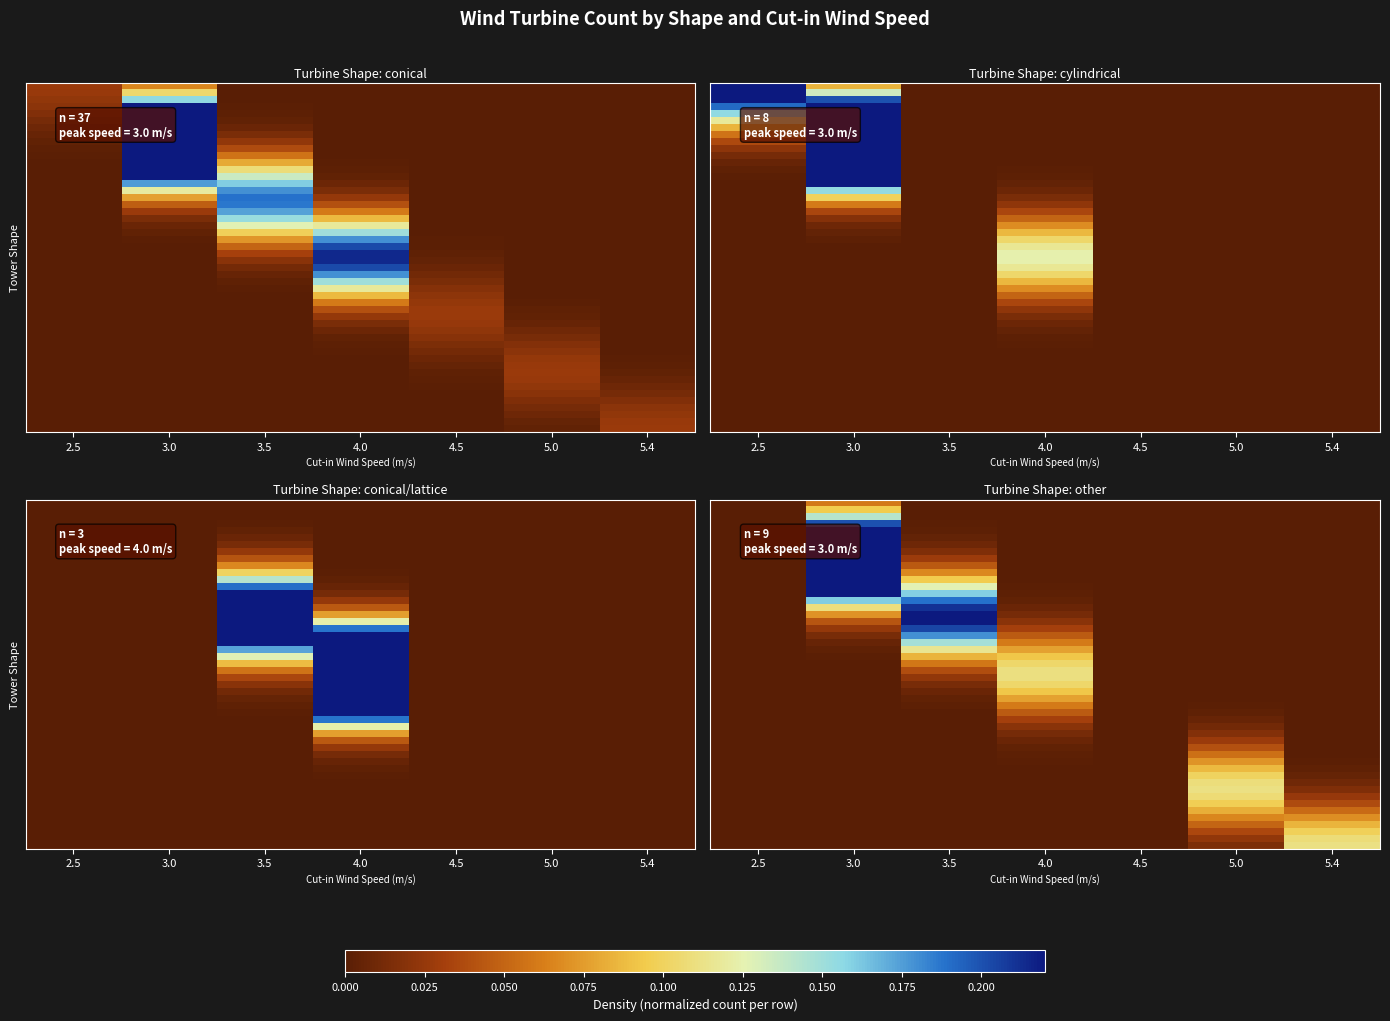

At which label is conical/lattice closest to 0?

2.5